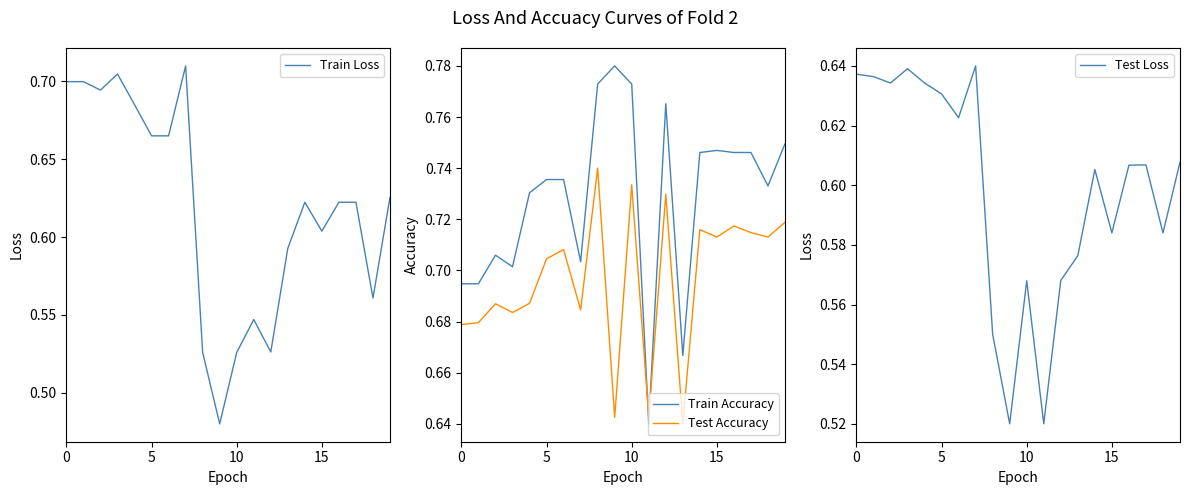

What is the difference between the maximum and minimum values in the Test Accuracy series?

0.1